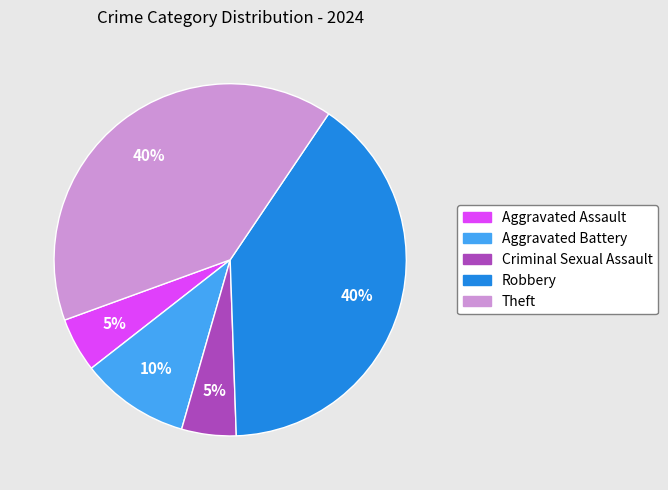

True or false: Theft accounts for 40% of the total.

True